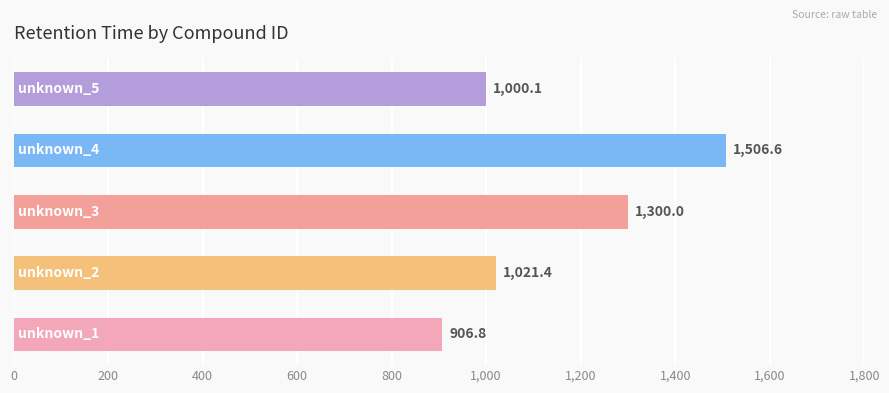

How many bars are there in total?

5